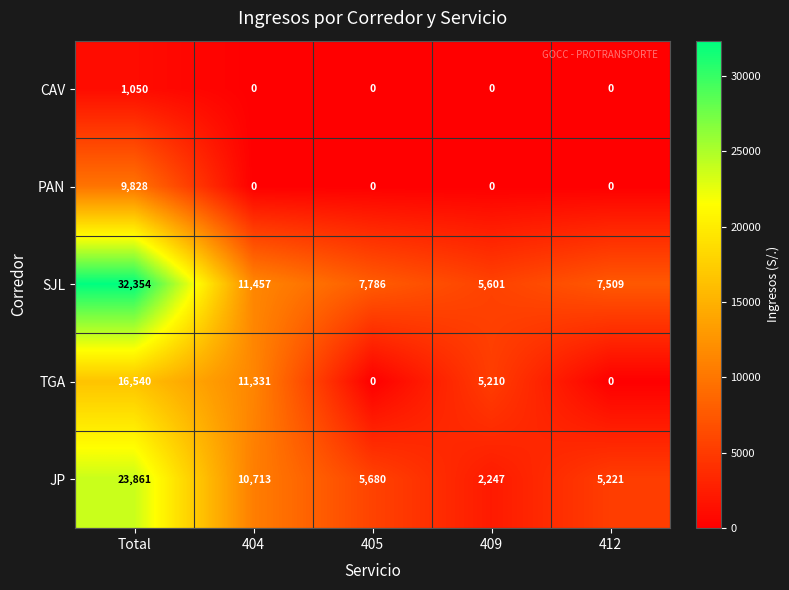

Which category has the highest value across all series?

Total